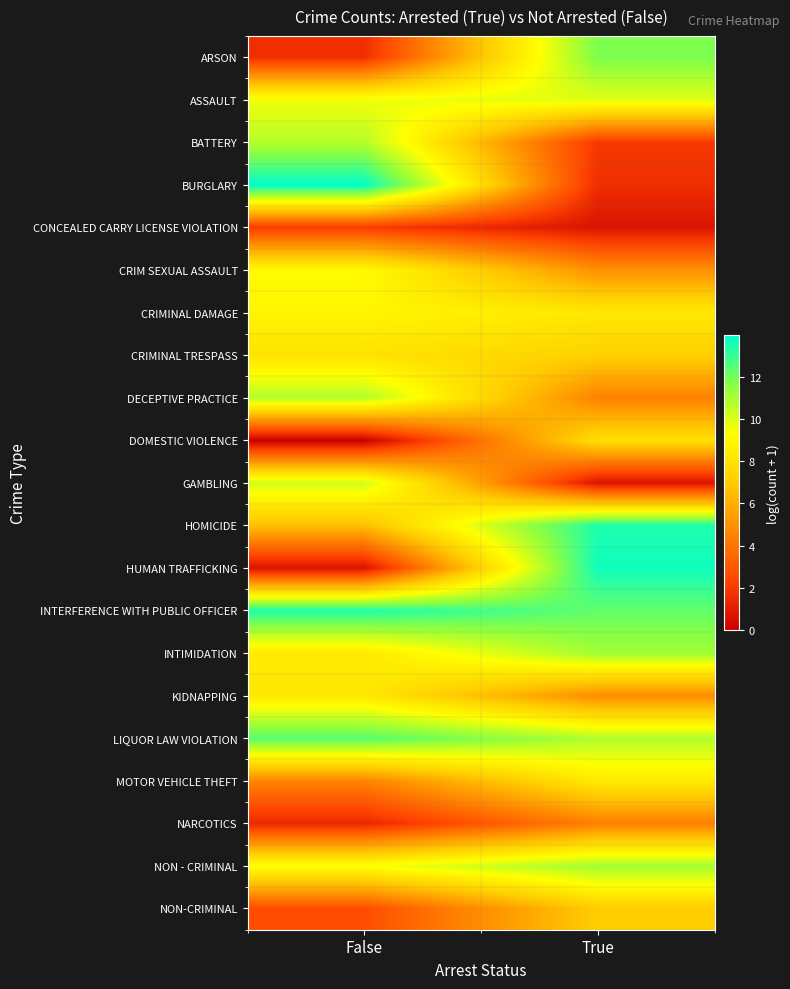

What is the total value across all series at False?

152.8